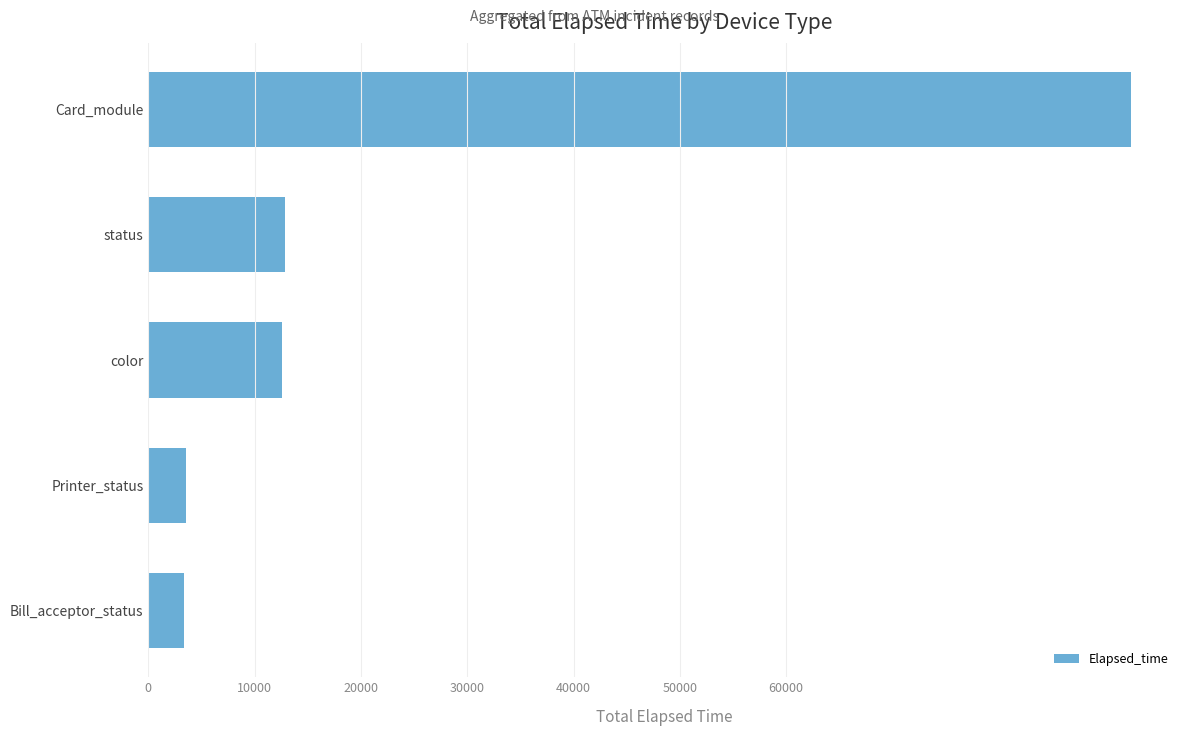

What is the approximate value at Bill_acceptor_status?

3315